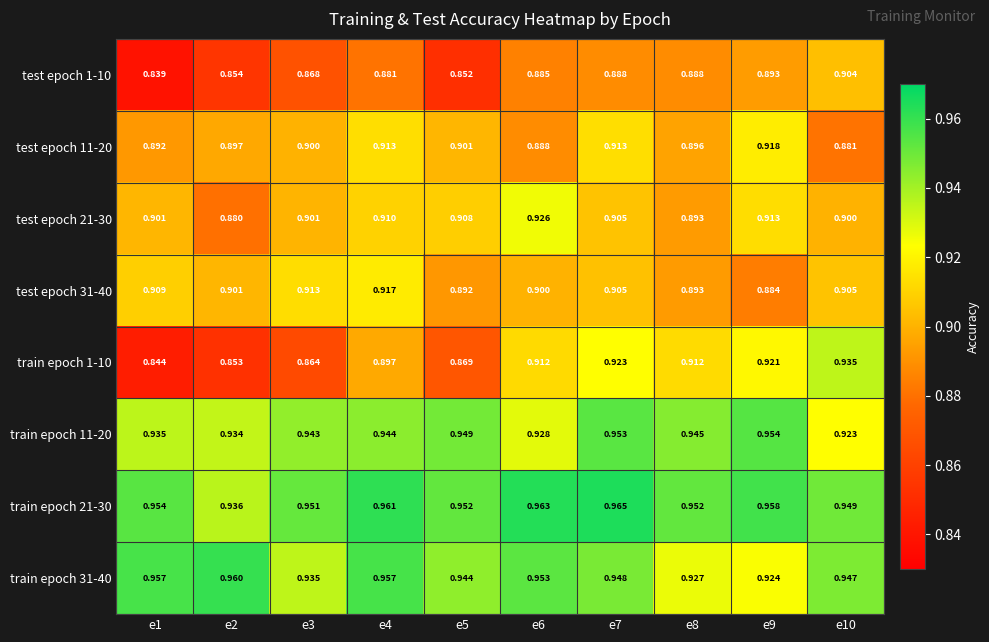

Is the value of test epoch 11-20 at e1 greater than the value of train epoch 31-40 at e1?

No